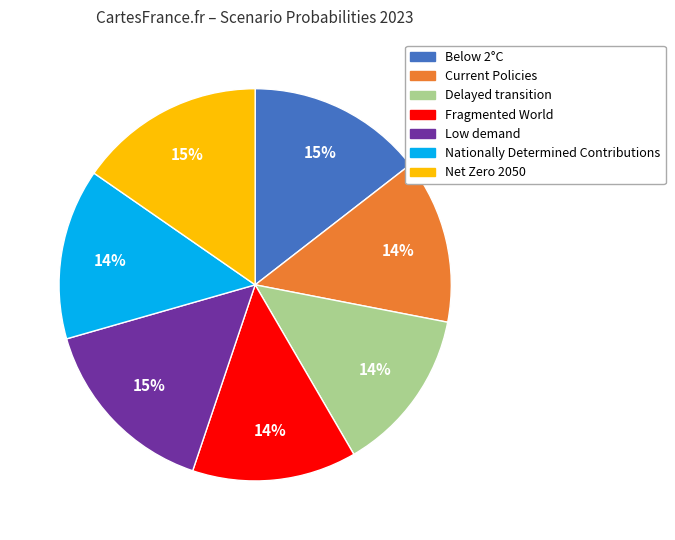

How many segments does this pie chart have?

7